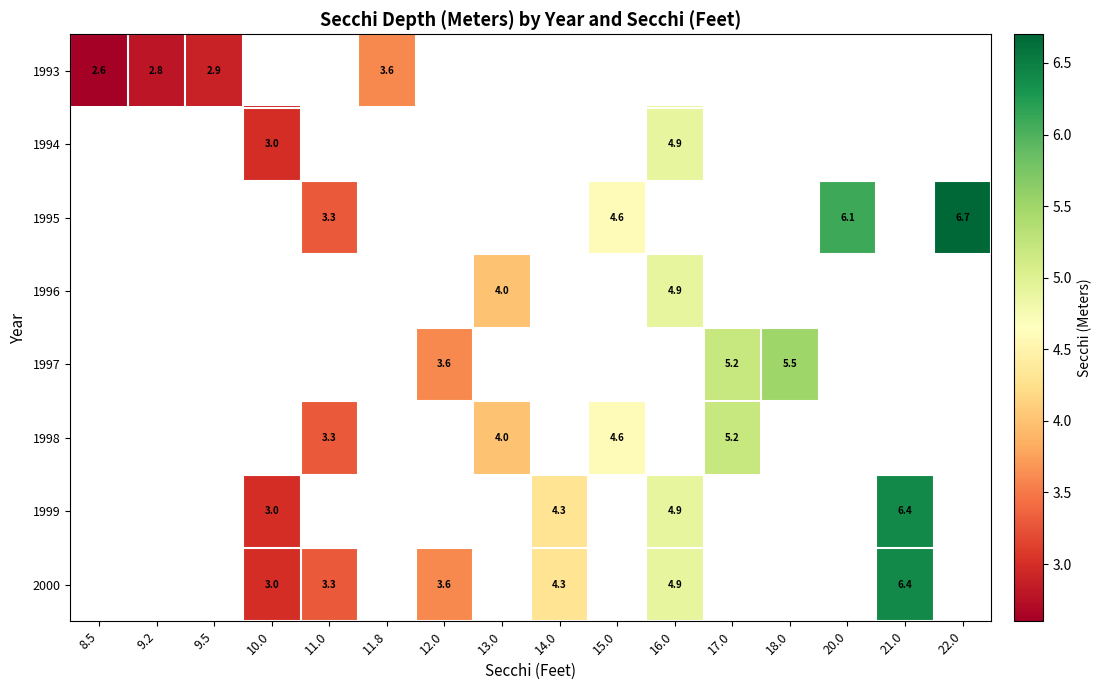

What is the greatest value displayed?

6.7